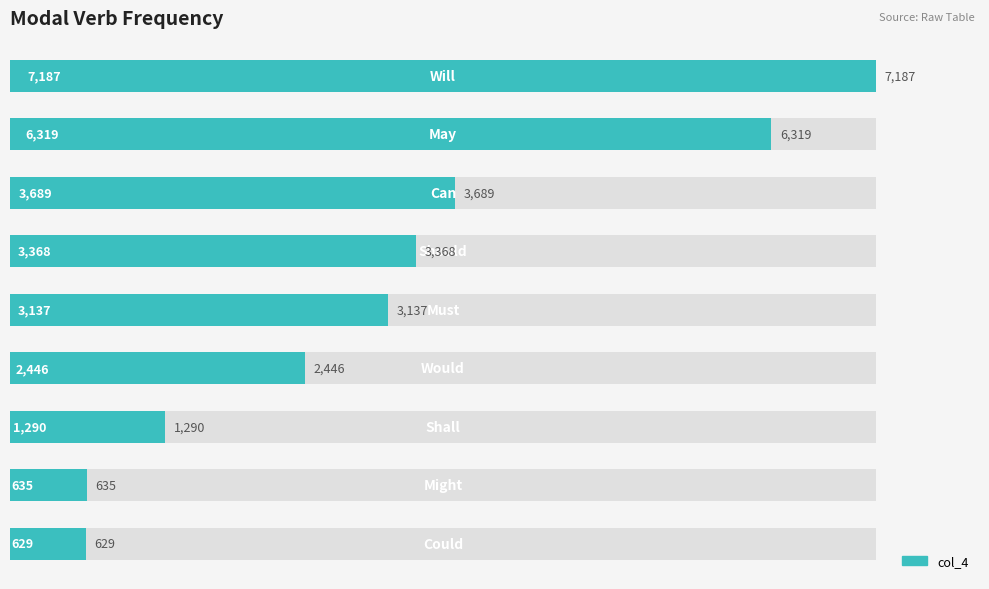

Reading left to right, what are all the values shown in this chart?

0=629	1=635	2=1290	3=2446	4=3137	5=3368	6=3689	7=6319	8=7187